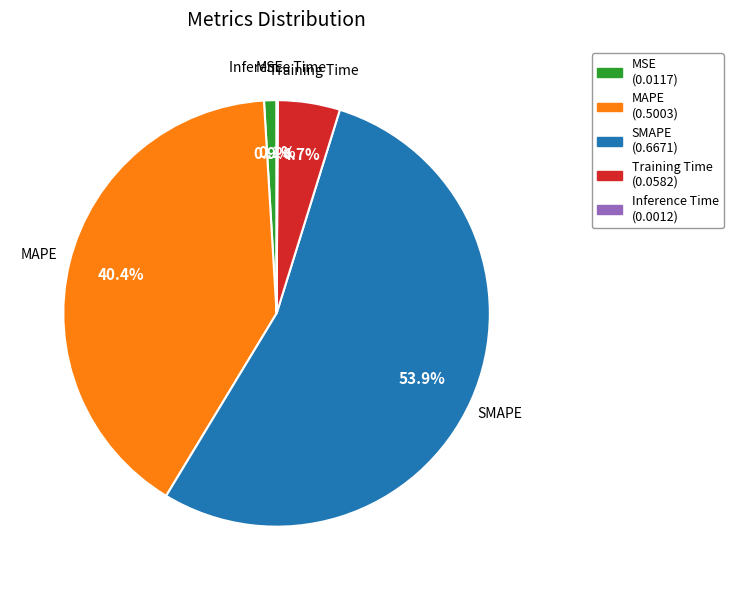

How much of the chart is everything except Training Time?

95.3%